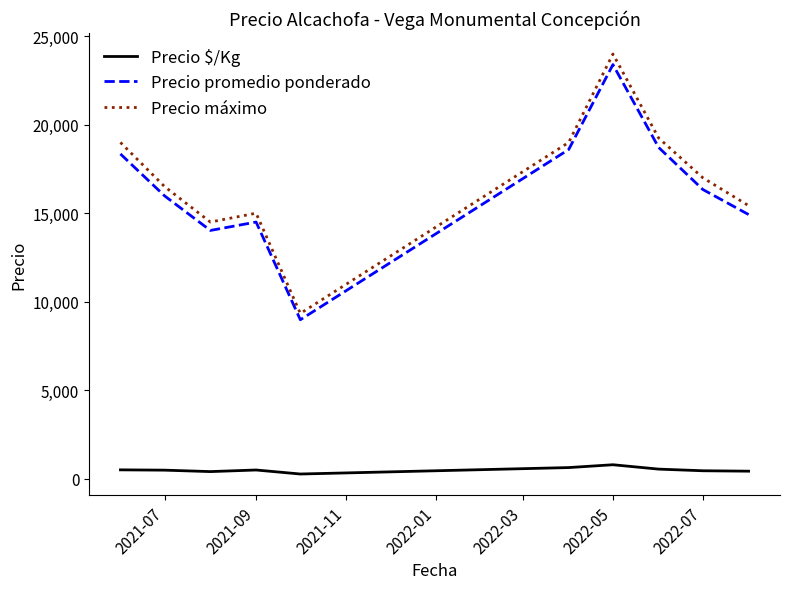

What is the highest value of the Precio $/Kg series?

780.0